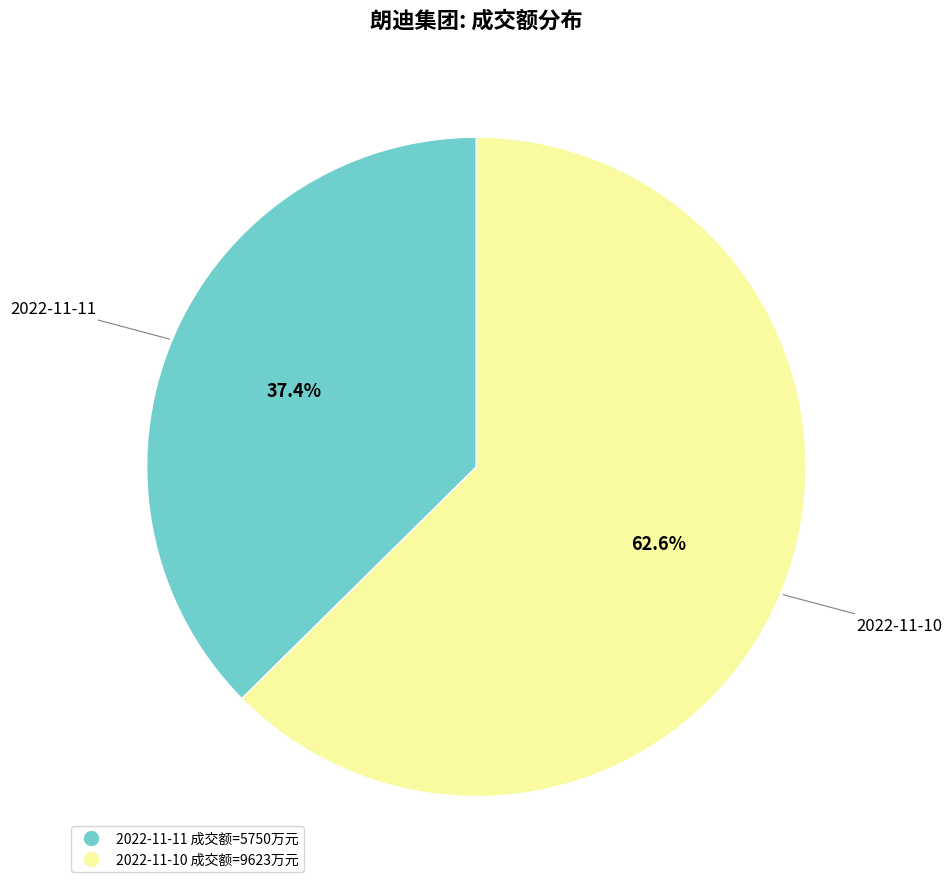

To the nearest percent, what is the combined percentage of 2022-11-10 and 2022-11-11?

100%